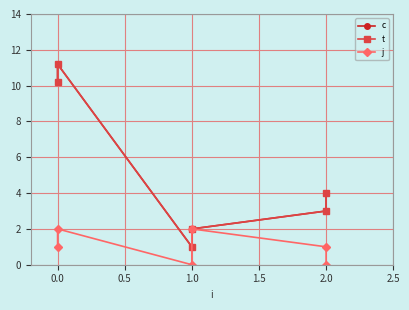

What is the sum of all j values?

6.0